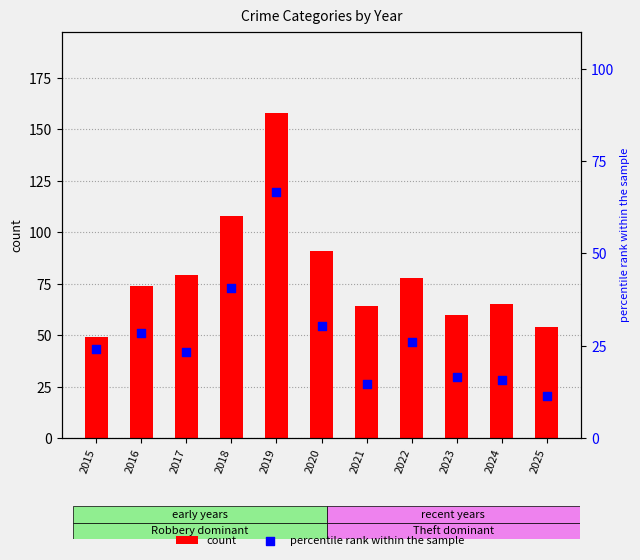

Which series contains the highest Y value?

count